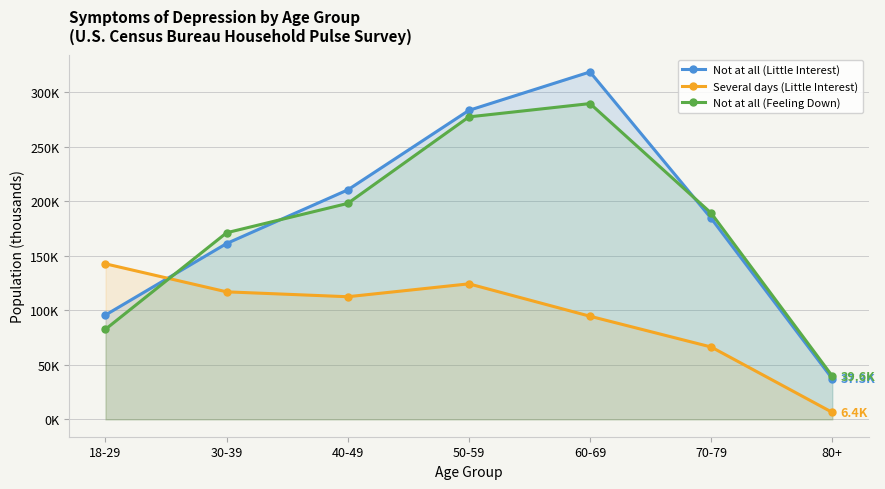

Rank the categories by Several days (Little Interest) value from highest to lowest.

18-29, 50-59, 30-39, 40-49, 60-69, 70-79, 80+